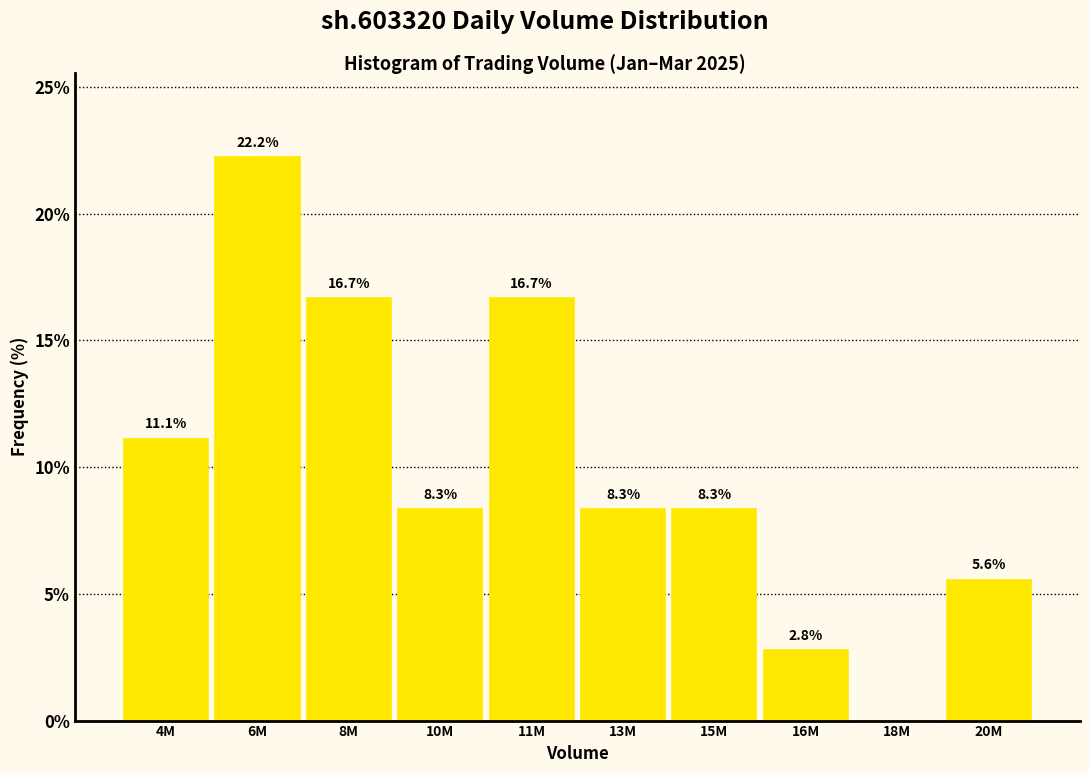

Reading left to right, transcribe all the data shown in this chart.

4M=11.1	6M=22.2	8M=16.7	10M=8.3	11M=16.7	13M=8.3	15M=8.3	16M=2.8	18M=0.0	20M=5.6